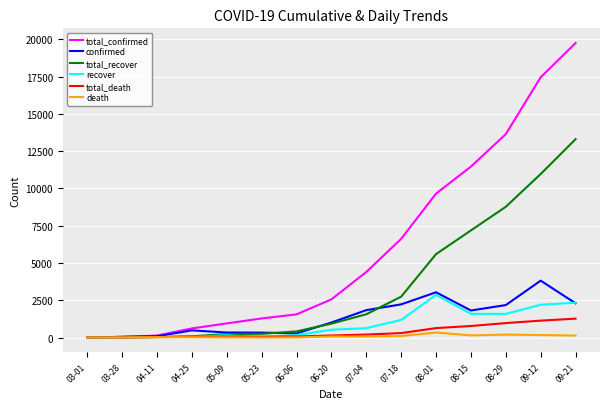

What is the average value of the total_recover series?

3469